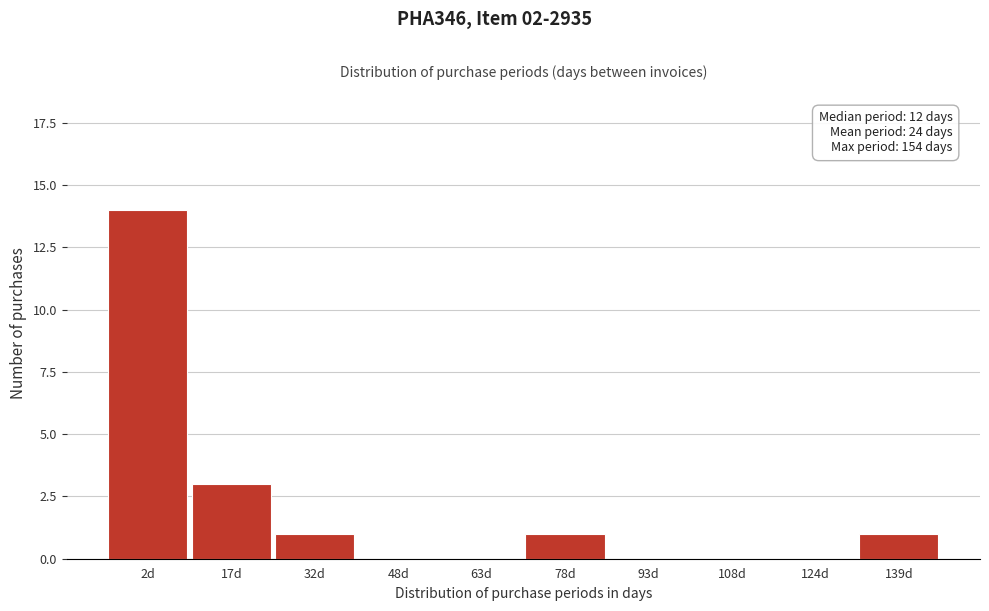

Reading left to right, transcribe all the data shown in this chart.

2d=14	17d=3	32d=1	48d=0	63d=0	78d=1	93d=0	108d=0	124d=0	139d=1